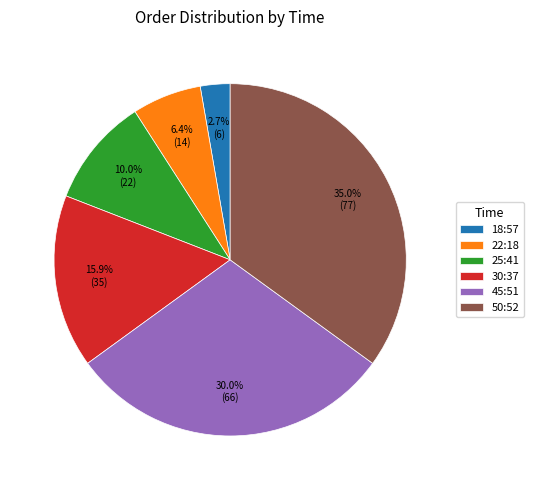

To the nearest percent, what portion does 45:51 represent?

30%